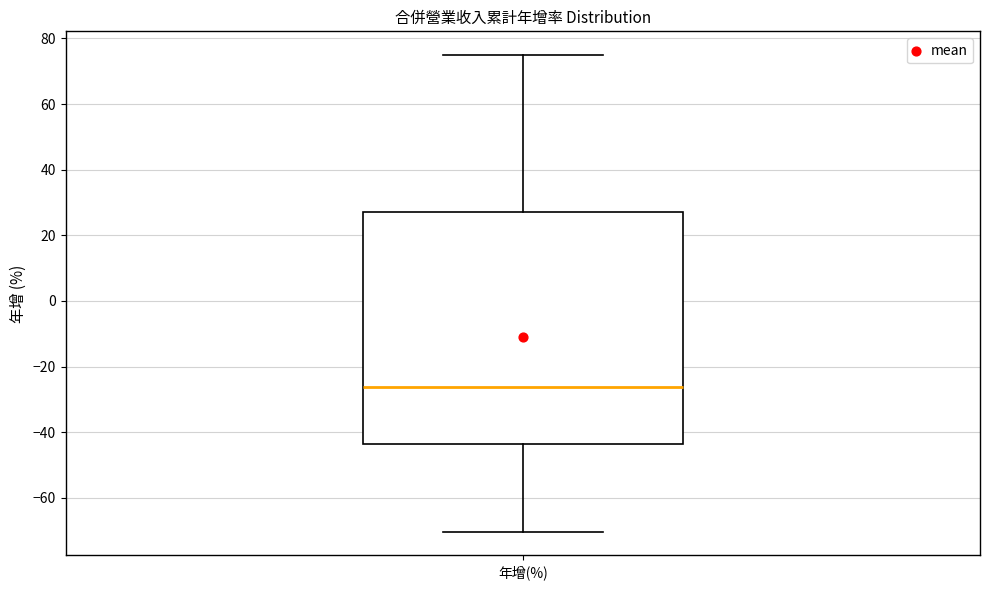

Read this box plot against the y-axis: the position of the median line, the range covered by the box, and the ends of both whiskers. The values are not printed on the chart, so give them approximately, as read against the axis.

median -26, box -44 to 28, whiskers -70 to 74